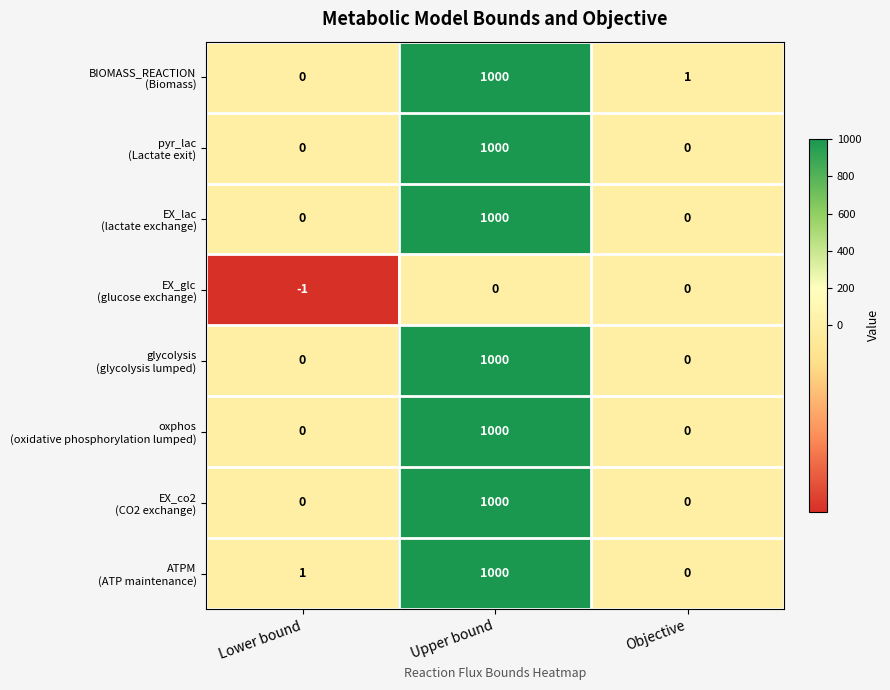

What is the difference between the highest and lowest values at Upper bound?

1000